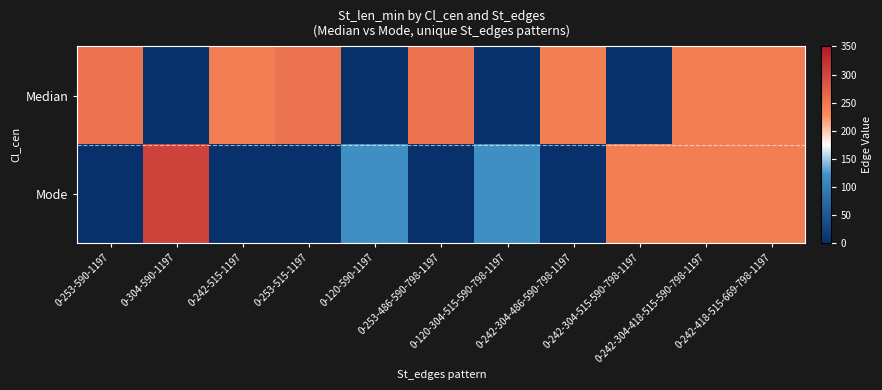

Which label corresponds to the largest value in the chart?

0-304-590-1197